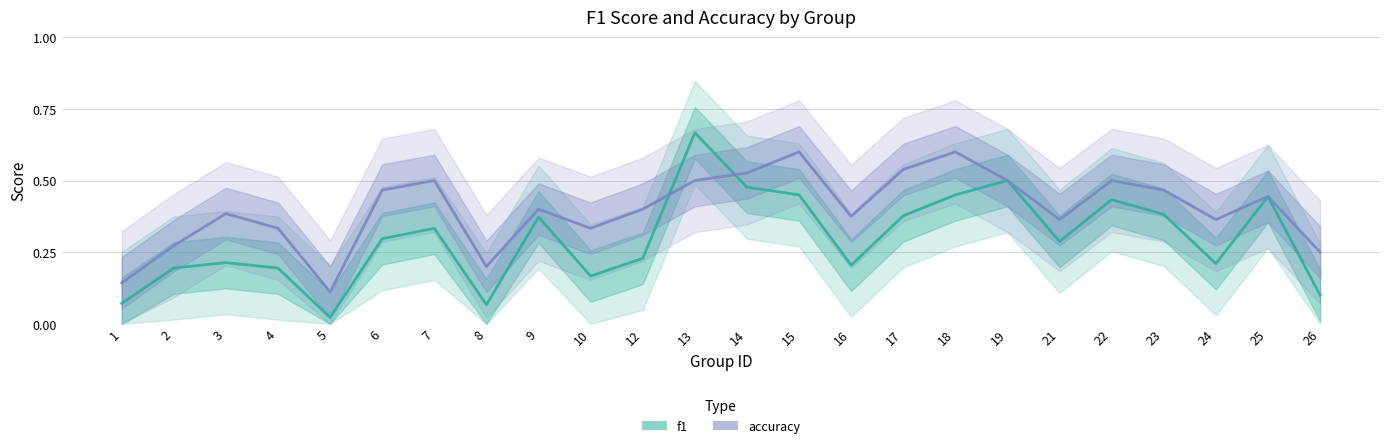

The value of accuracy at 18 is 1.0. True or false?

False